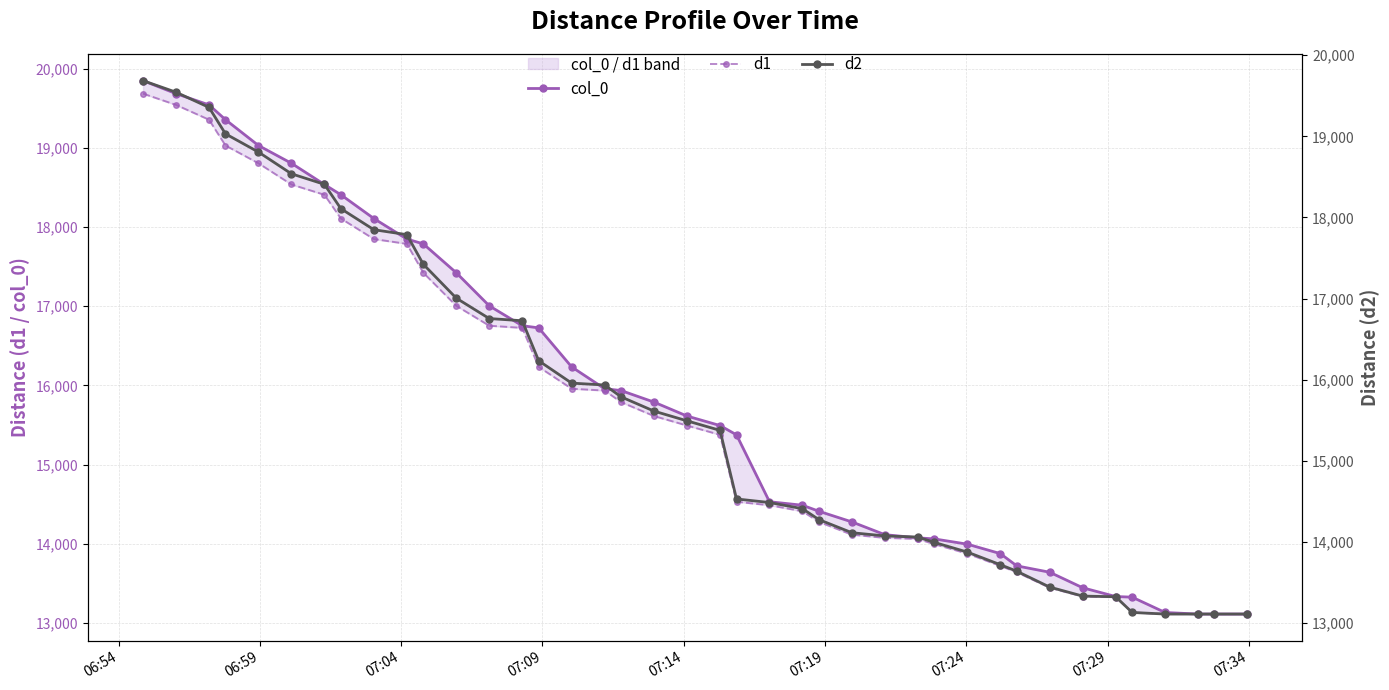

What is the sum of all d2 values?

626300.0